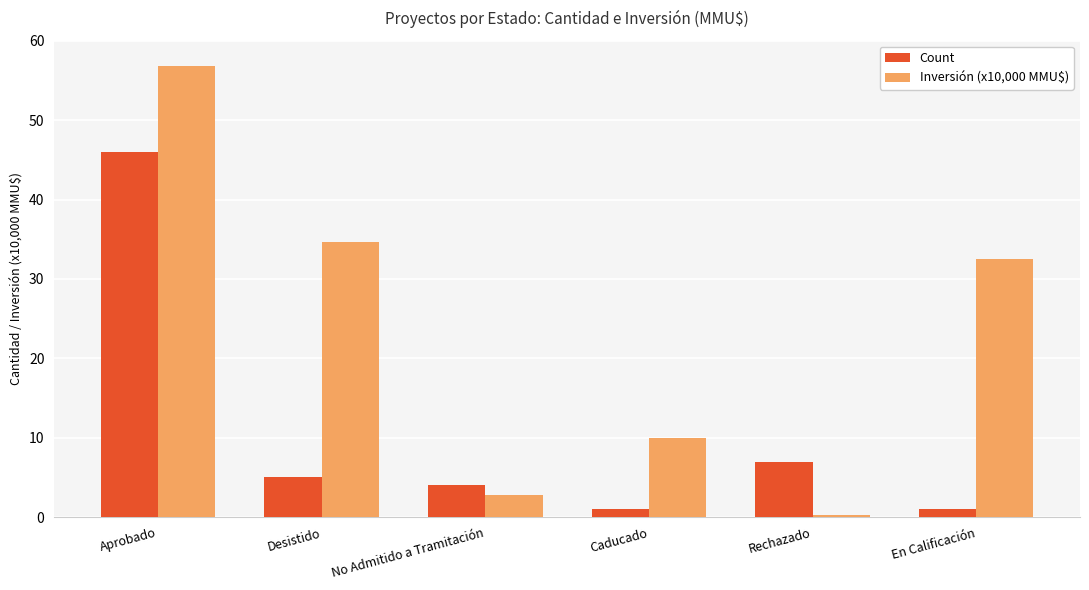

What position from the right is Desistido?

5